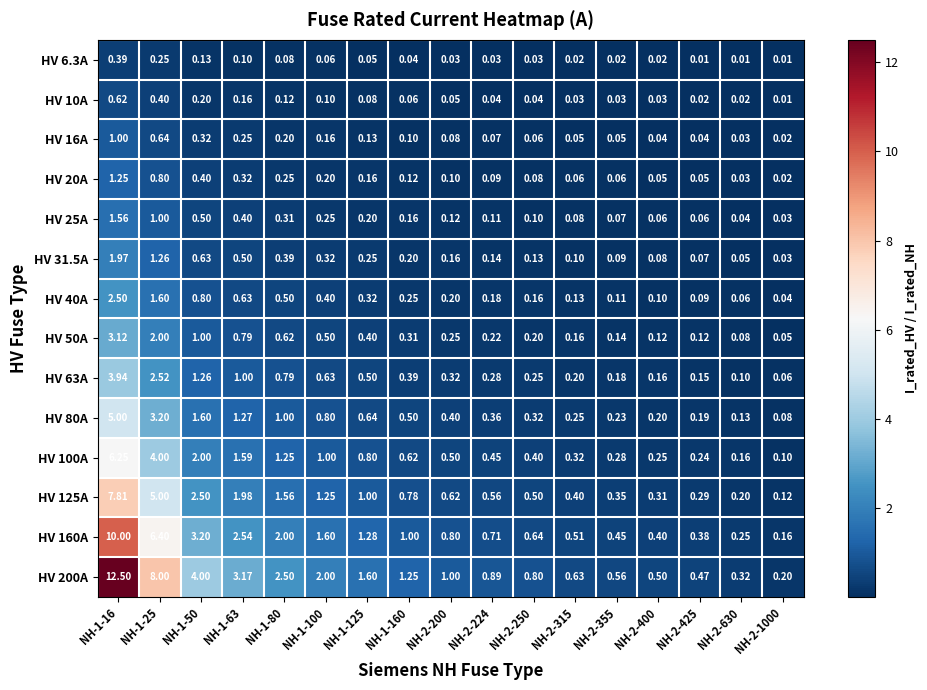

Which series has the largest total across all categories?

HV 200A